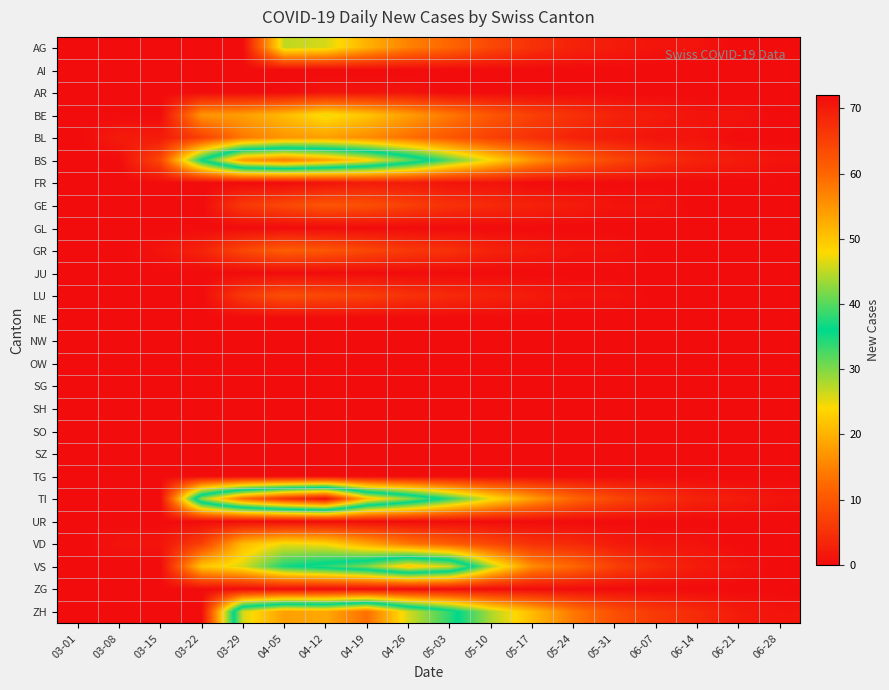

What is the total value across all series at 06-07?

26